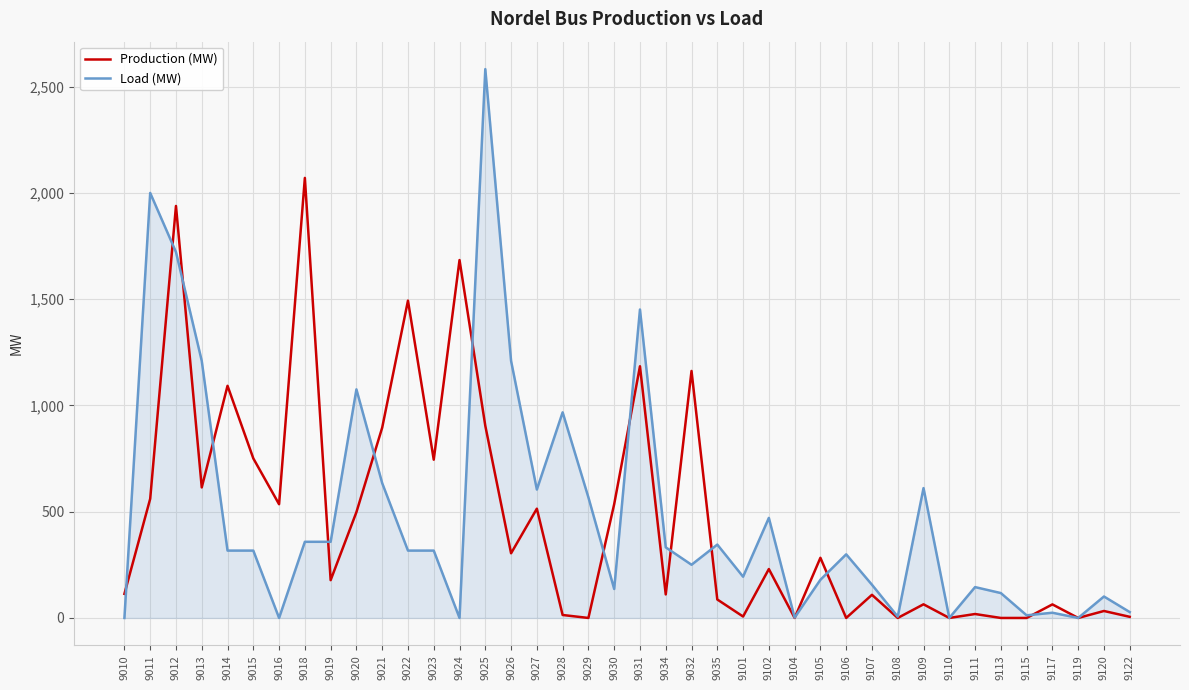

What is the maximum value for Production (MW)?

2070.6